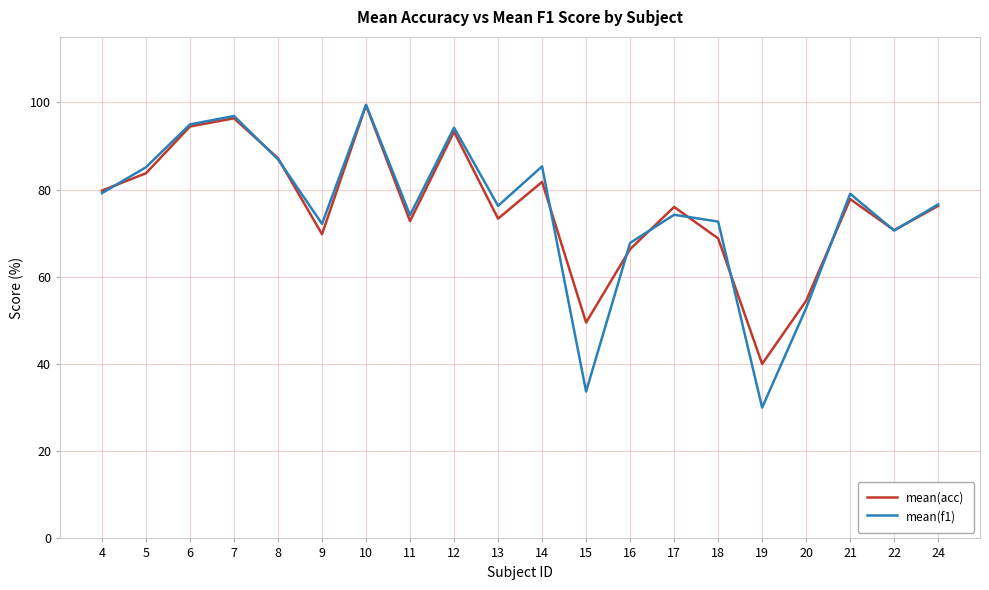

The mean(acc) series shows 34.4 at 9. True or false?

False